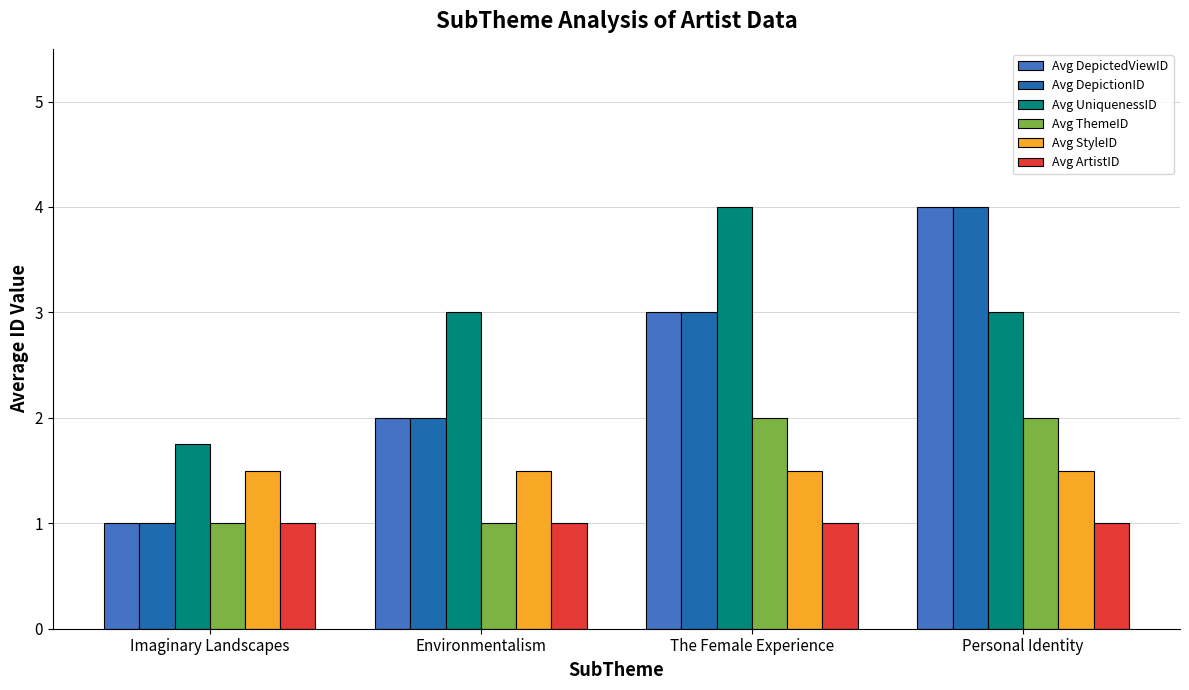

Which series has the largest total across all categories?

Avg UniquenessID